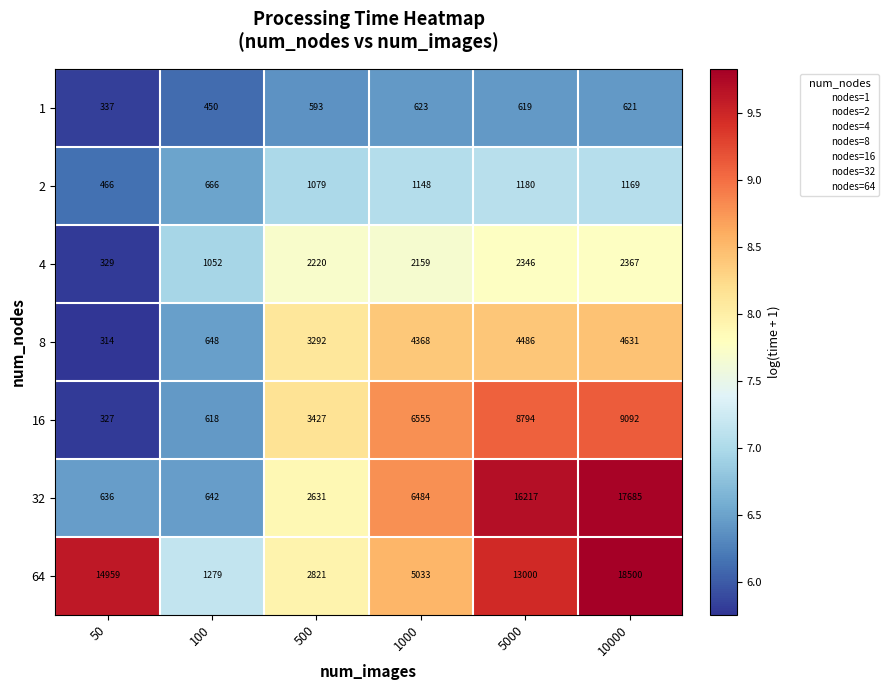

At which label does 1 first exceed 619?

1000